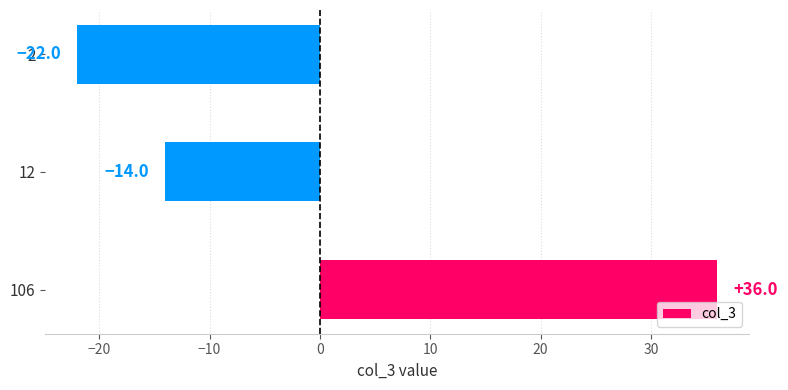

Is it true that the value at 12 is -14?

True